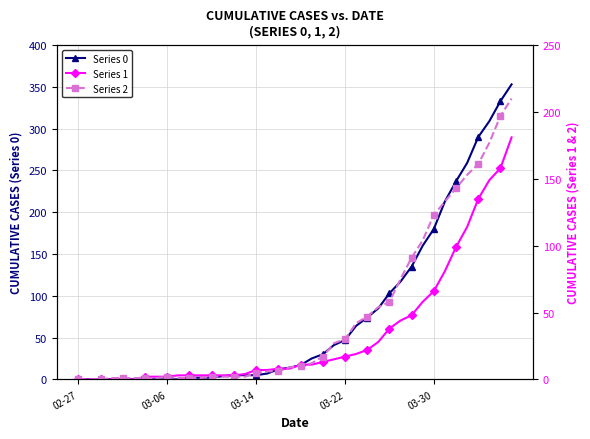

How many values in the Series 2 series are below 10?

20